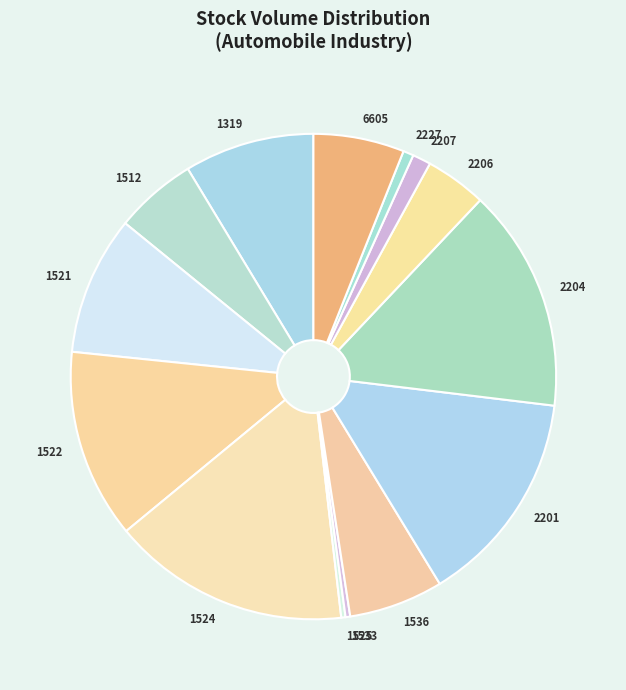

Which has a higher value, 1319 or 2206?

1319